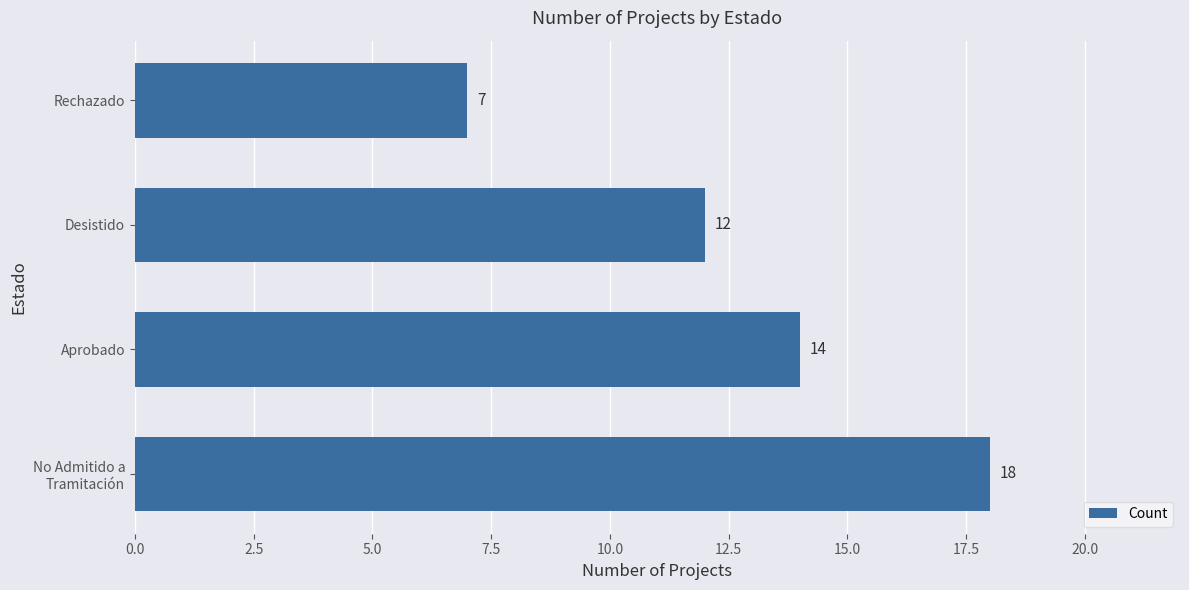

Rank the categories by value from lowest to highest.

Rechazado, Desistido, Aprobado, No Admitido a
Tramitación